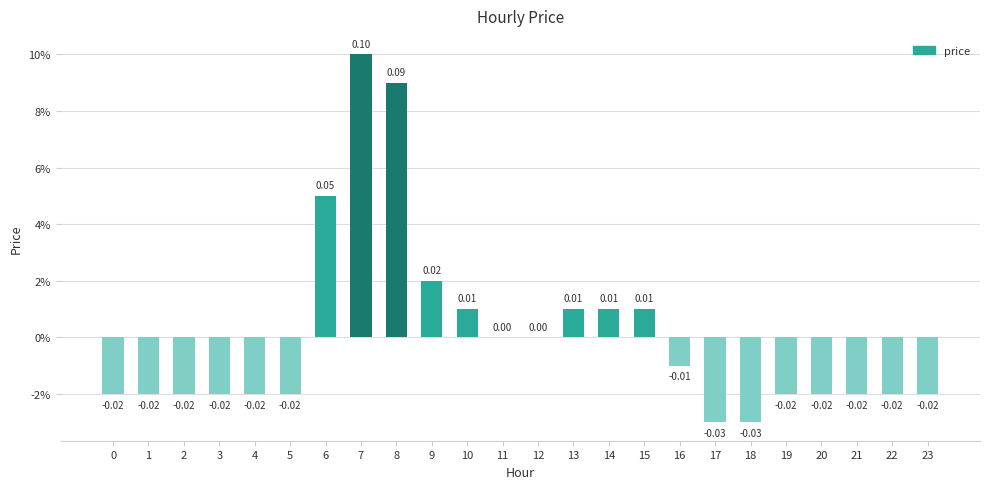

The value at 17 is -0.0. True or false?

False